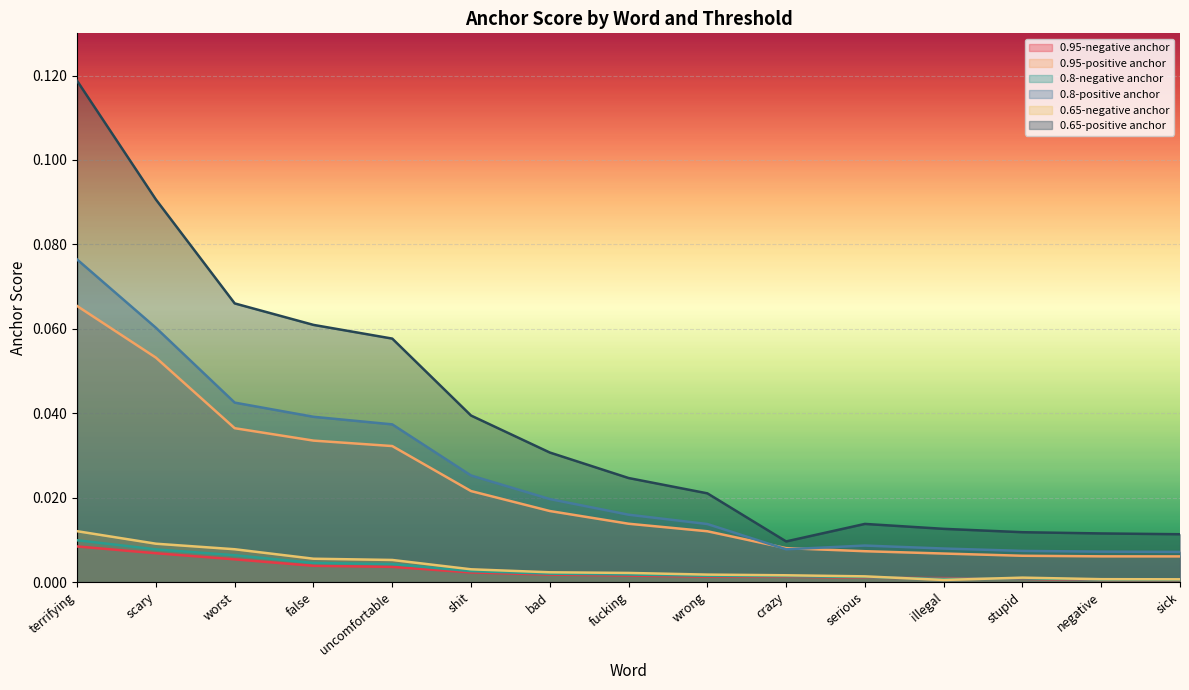

True or false: 0.8-negative anchor and 0.8-positive anchor cross at least once.

False